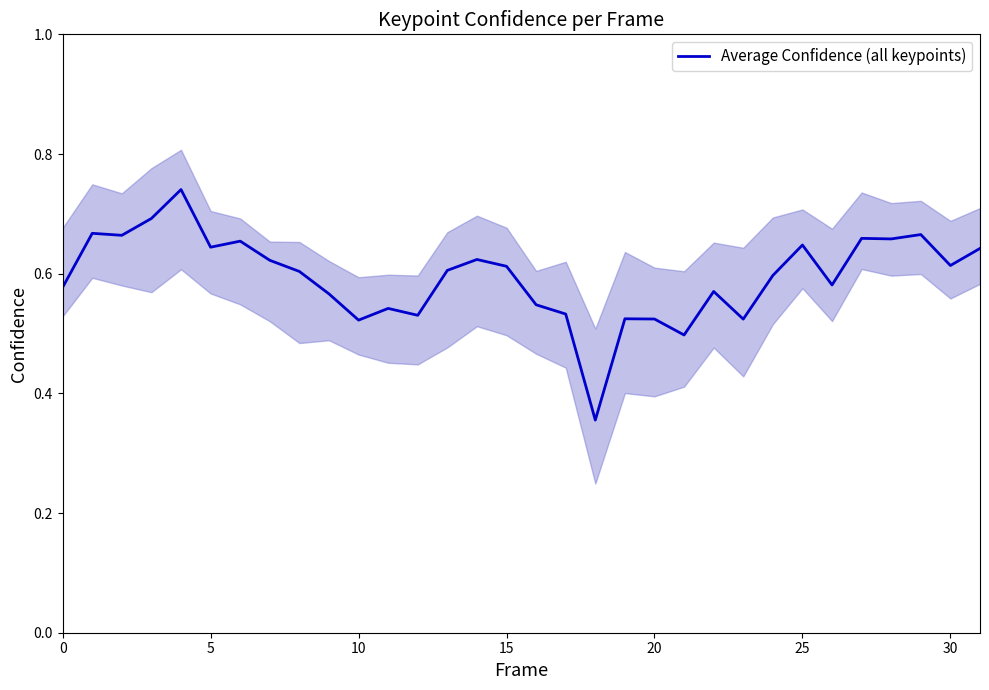

What is the sum of all values?

19.0